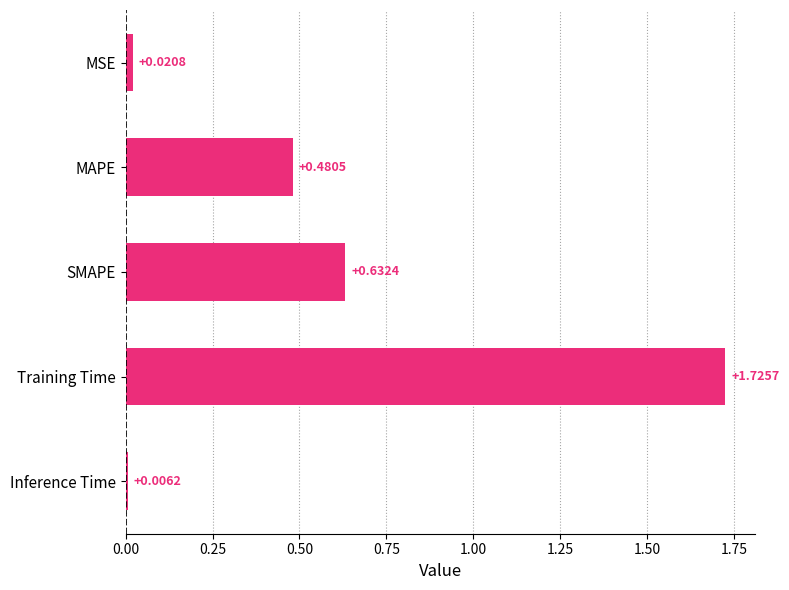

Where is the data nearest to the value 0?

Inference Time